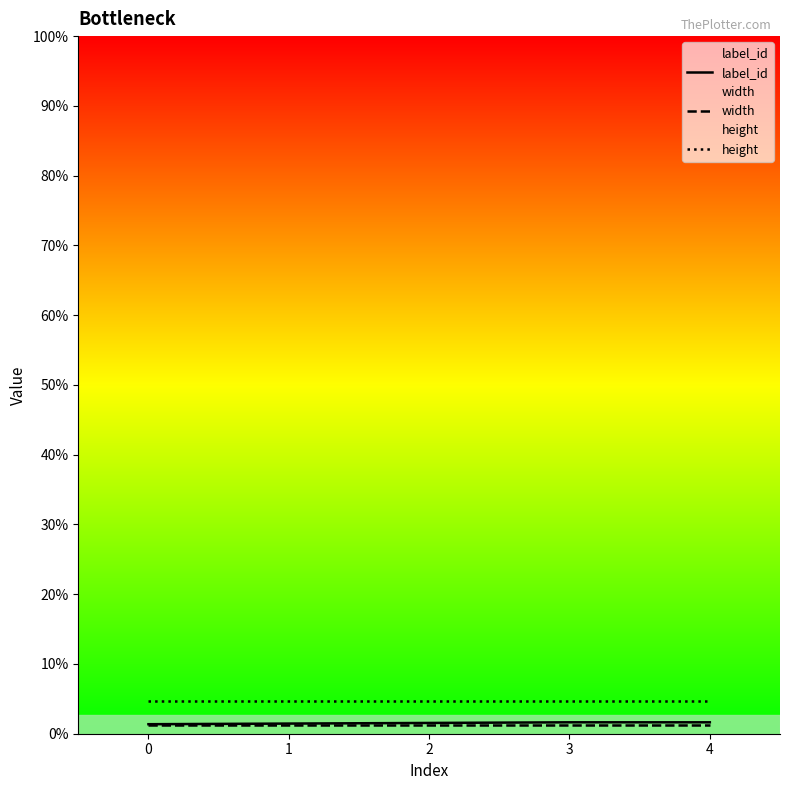

How many lines are shown in the chart?

3